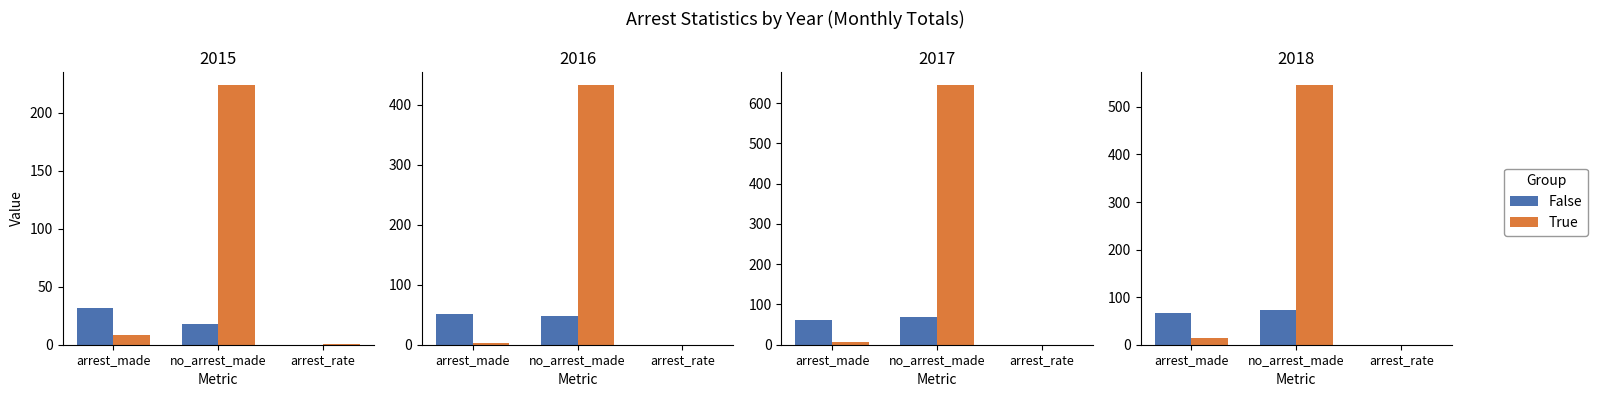

List the series in order of their overall mean, lowest first.

False, True